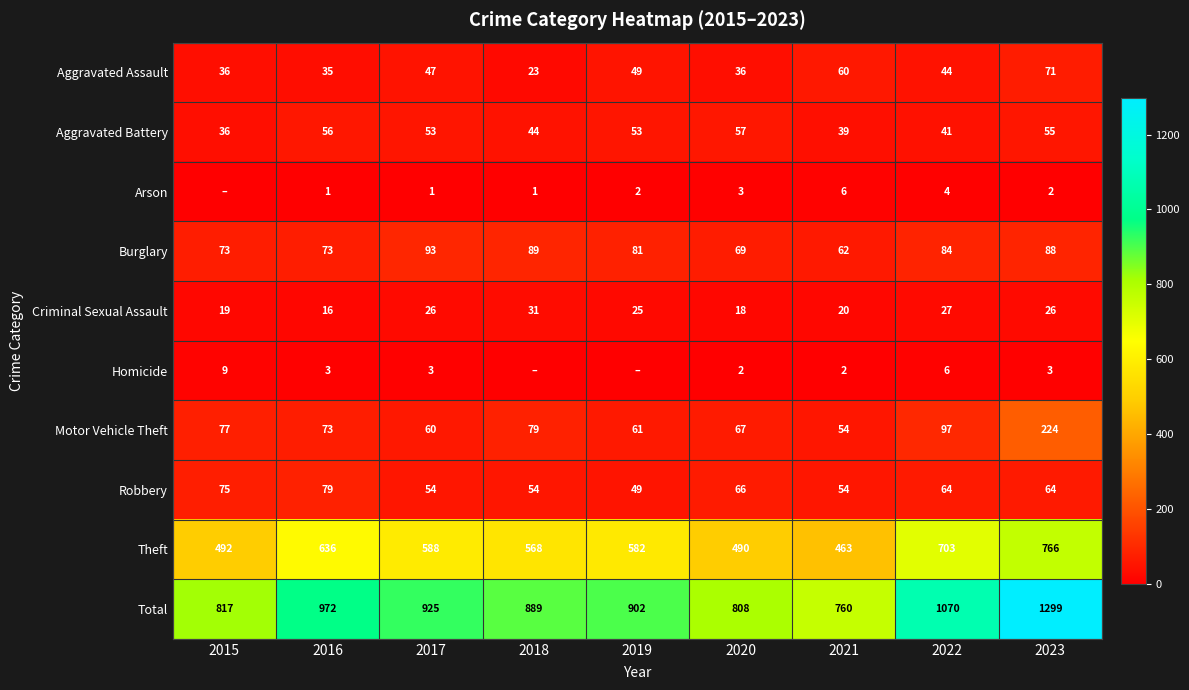

Which has a higher value, 2020 or 2022?

2022